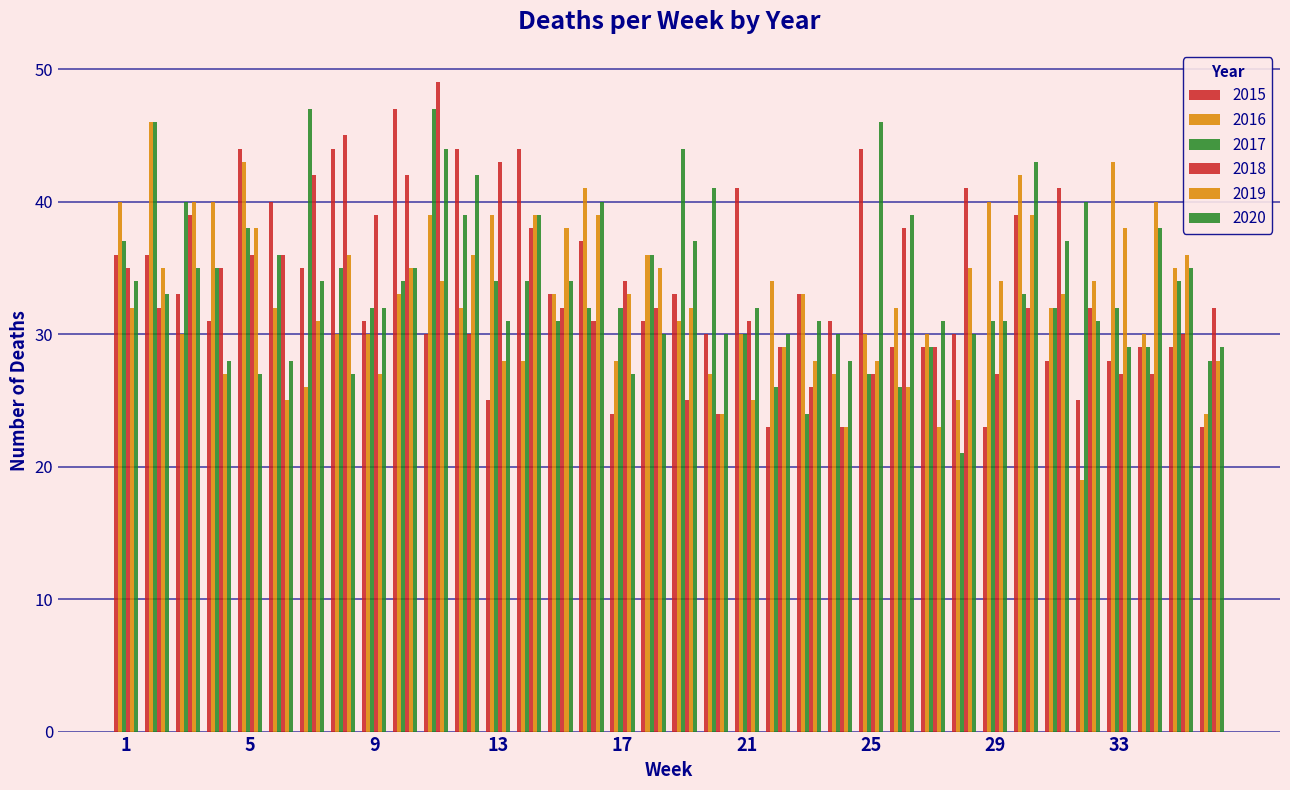

How many bars are there in total?

216